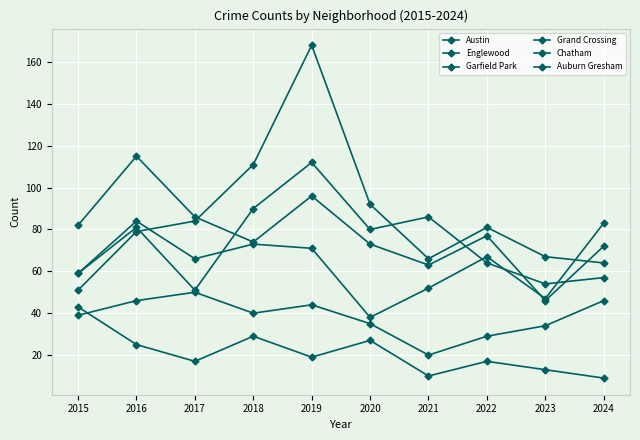

True or false: Grand Crossing and Chatham intersect in this chart.

False